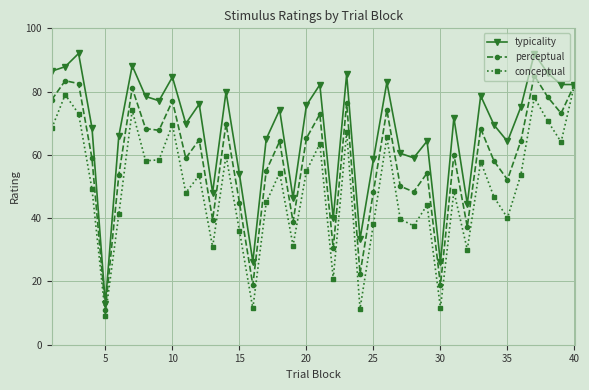

Which series has the largest total across all categories?

typicality